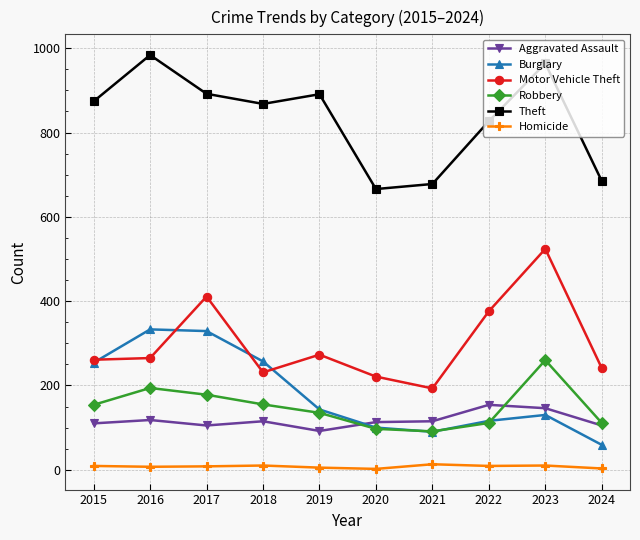

Which series has the widest spread of values?

Motor Vehicle Theft